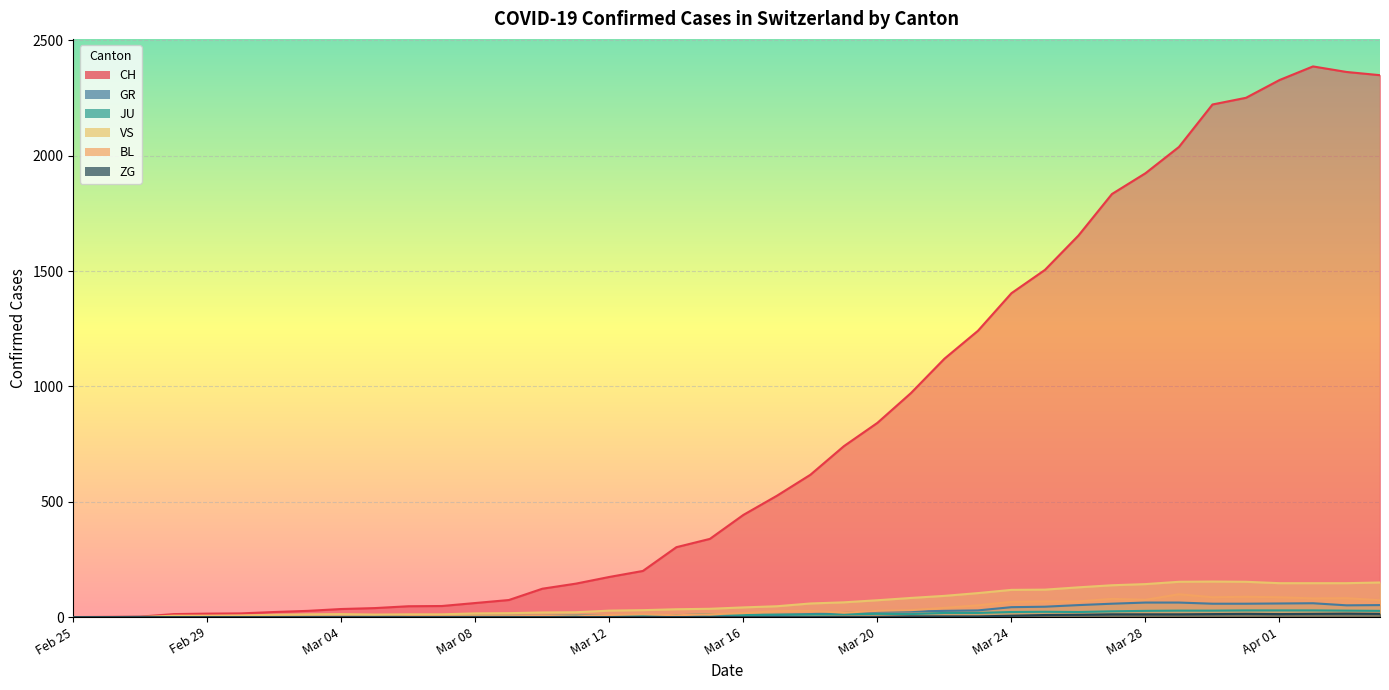

True or false: VS has a value of 200 at 2020-03-25.

False